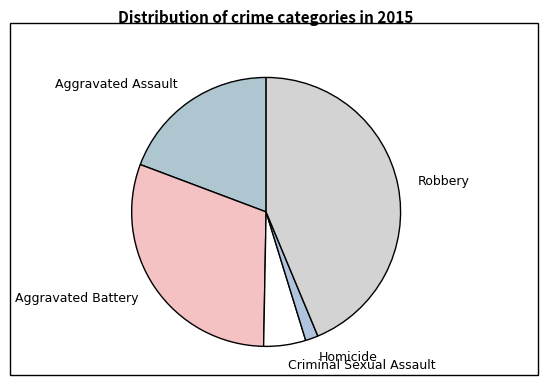

Does any single category account for the majority?

No